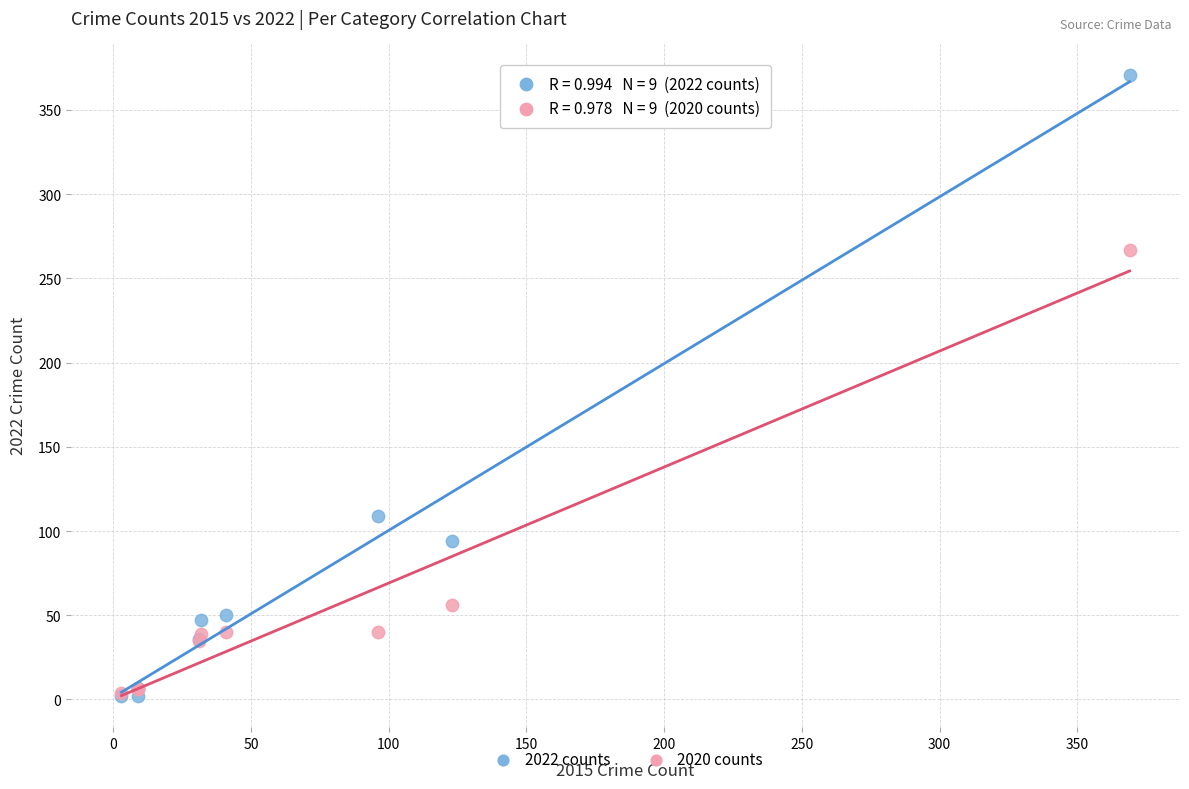

Which series contains the highest Y value?

2022 counts